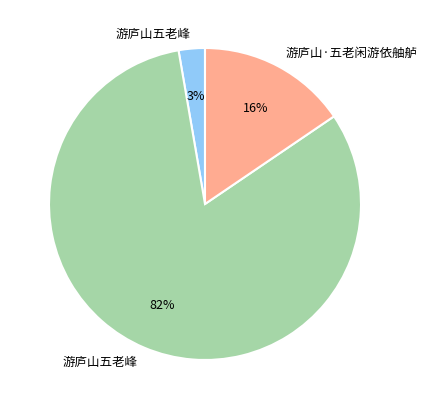

Is there a majority slice in this chart?

Yes